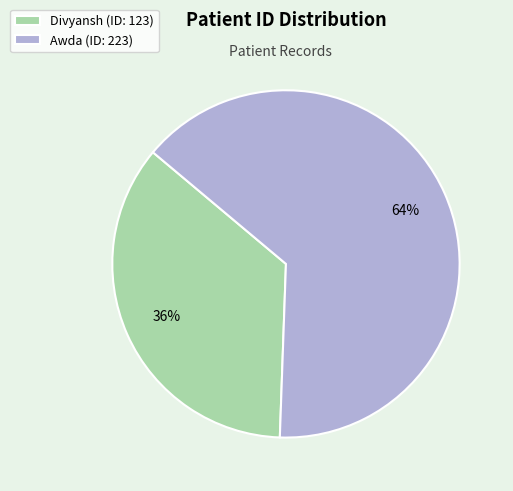

True or false: Awda accounts for 64% of the total.

True